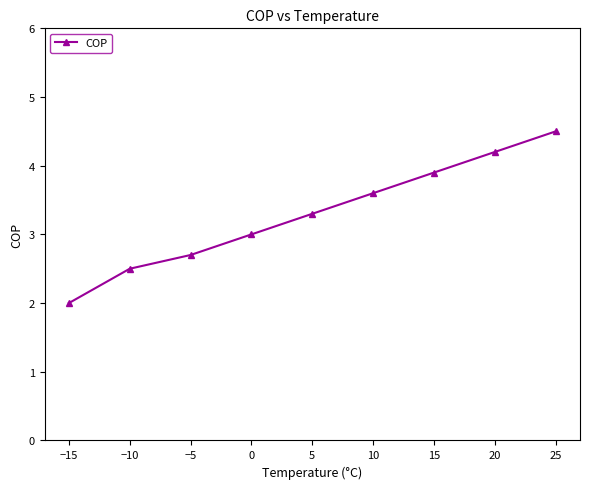

True or false: the data shows 0.8 at 0.

False